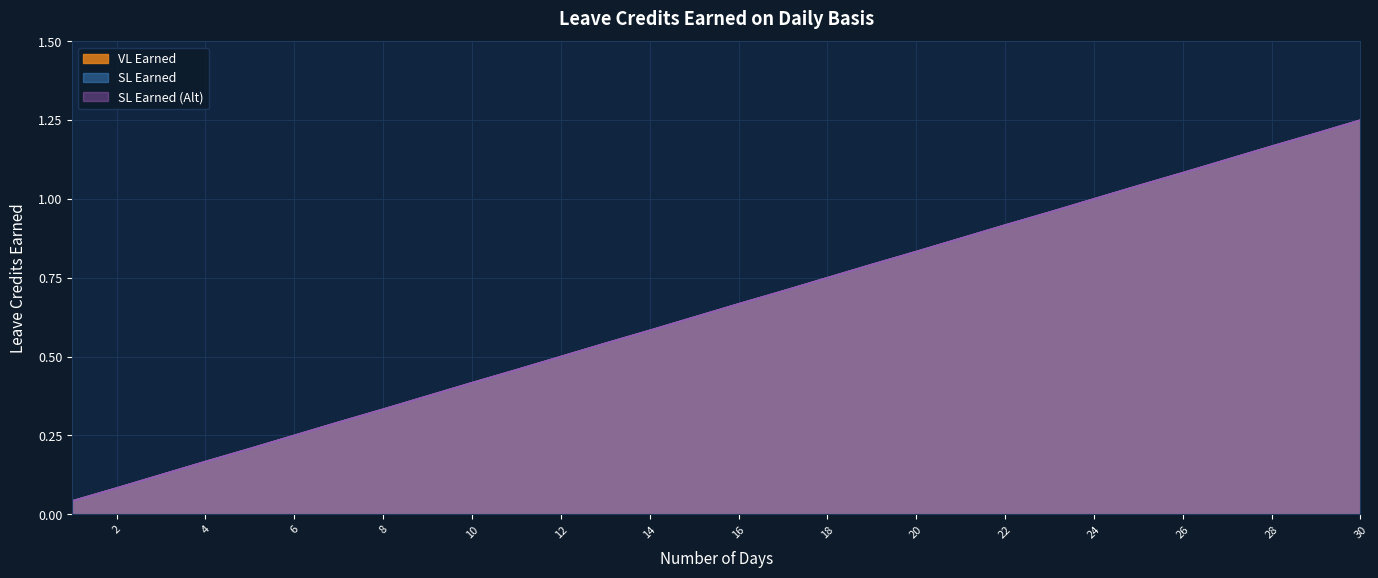

At 24, list the series in order from smallest to largest.

VL Earned, SL Earned, SL Earned (Alt)